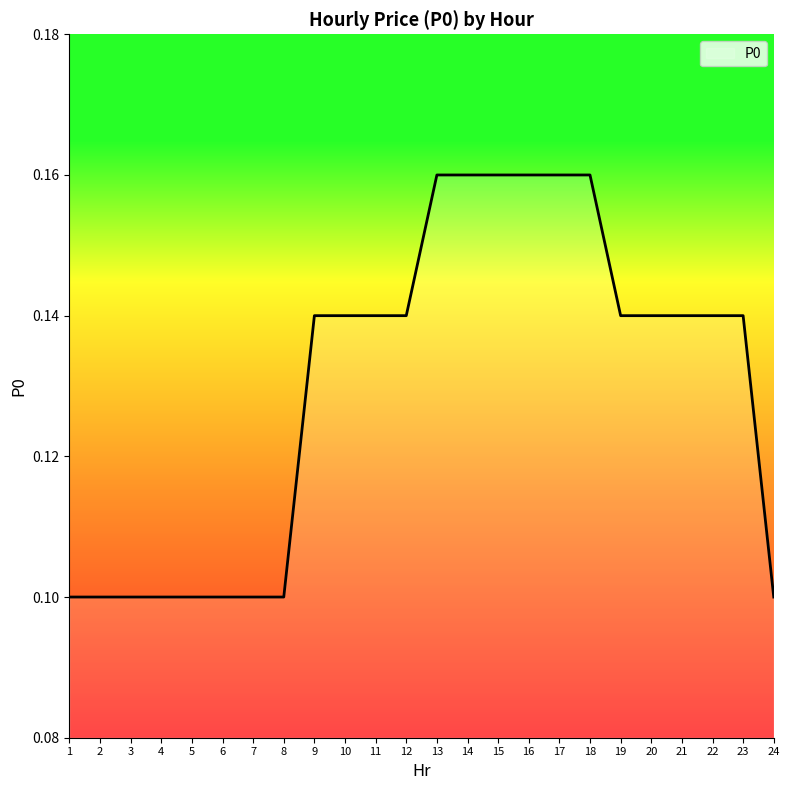

Which has a higher value, 21 or 3?

21